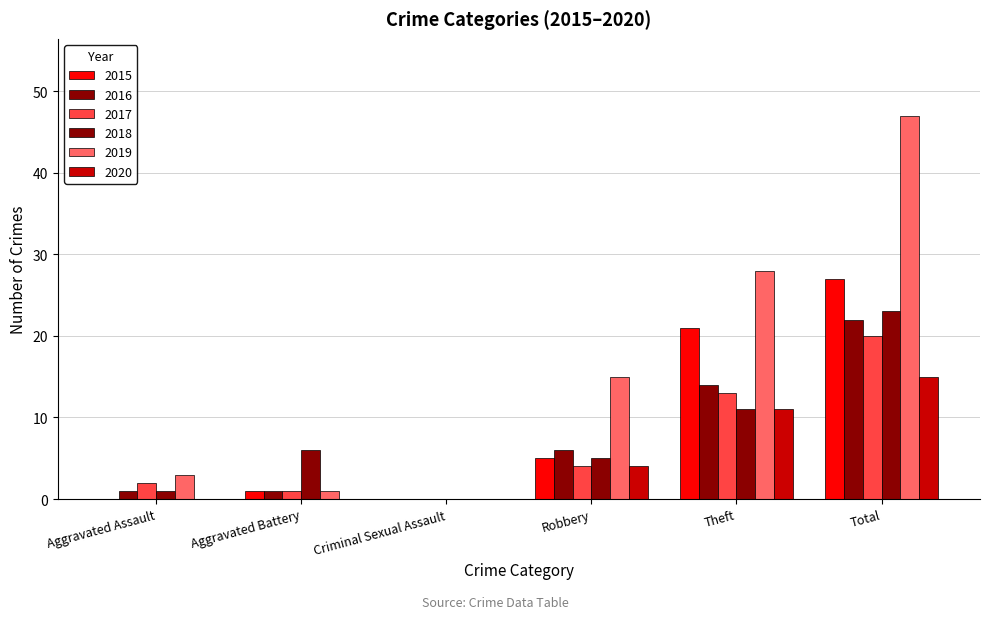

How many data points does each series have?

6